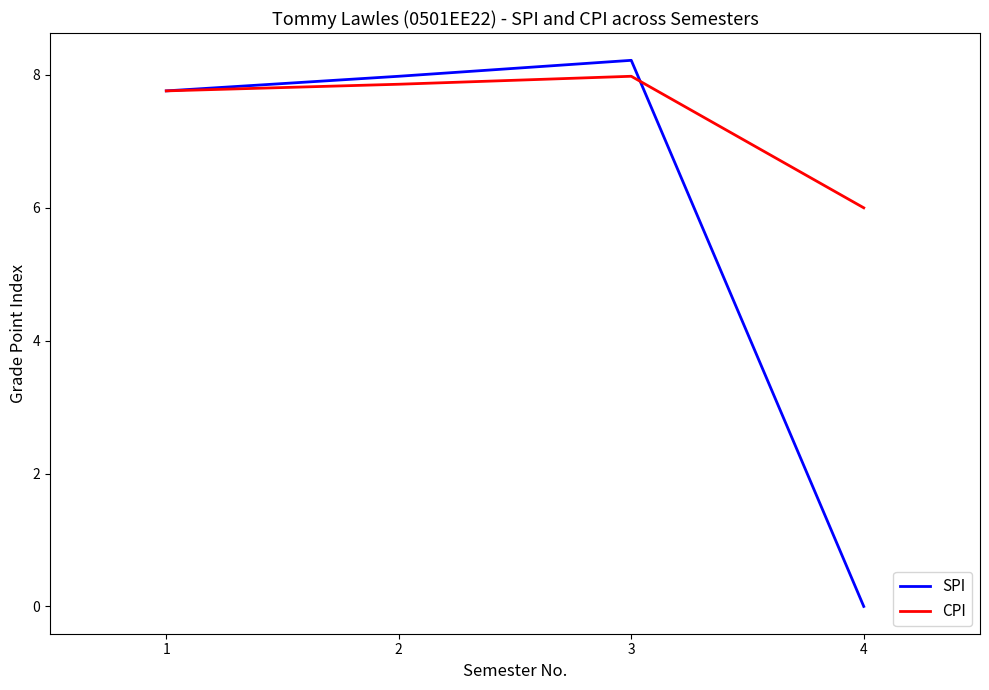

What are all the series names shown in the legend?

SPI, CPI